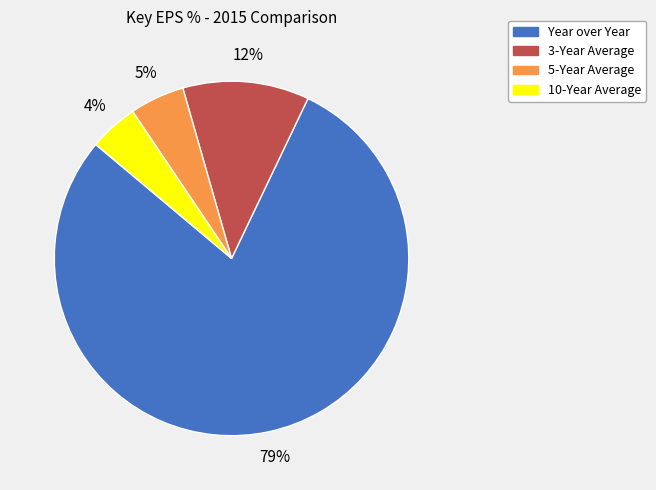

The Year over Year slice represents 66% of the pie. True or false?

False